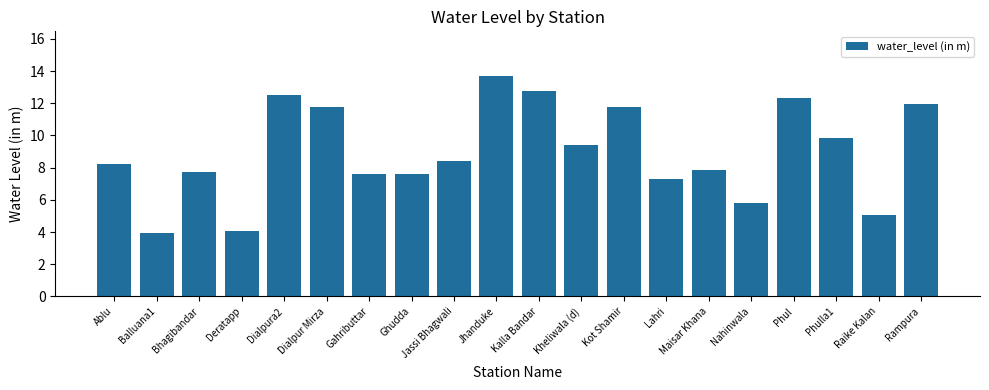

What is the minimum value shown in the chart?

4.0